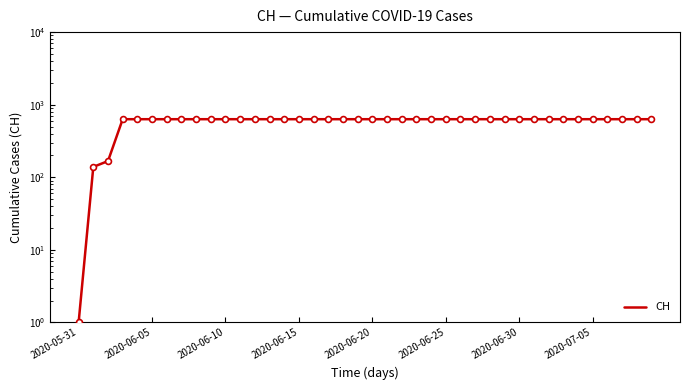

Between 19 and 23, which is larger?

19